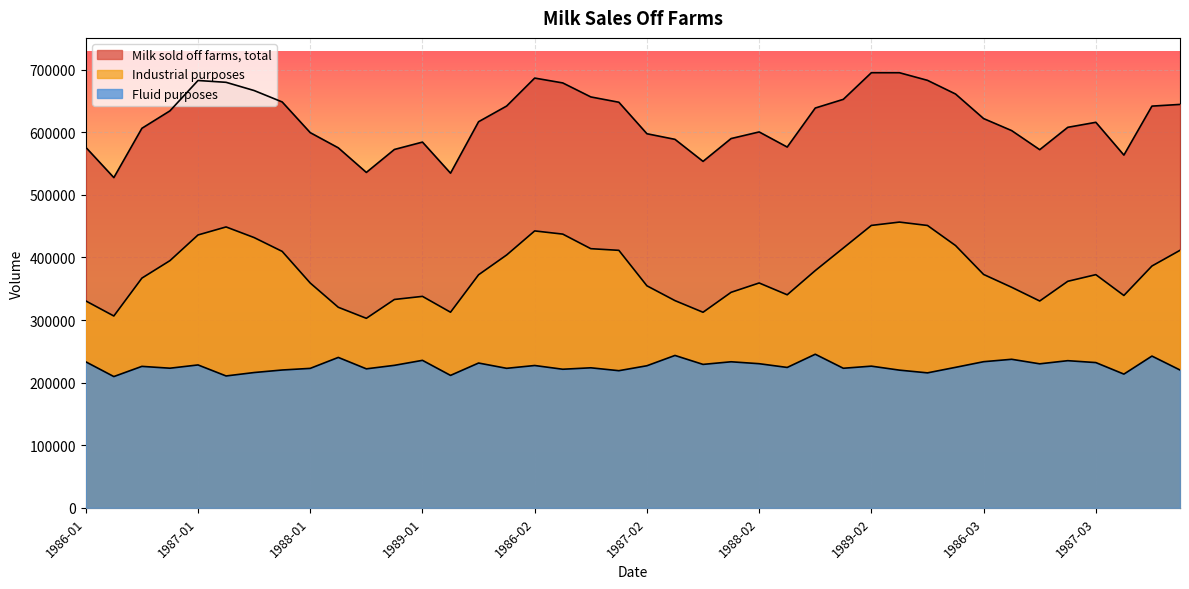

Where is Industrial purposes nearest to the value 379665?

1988-08